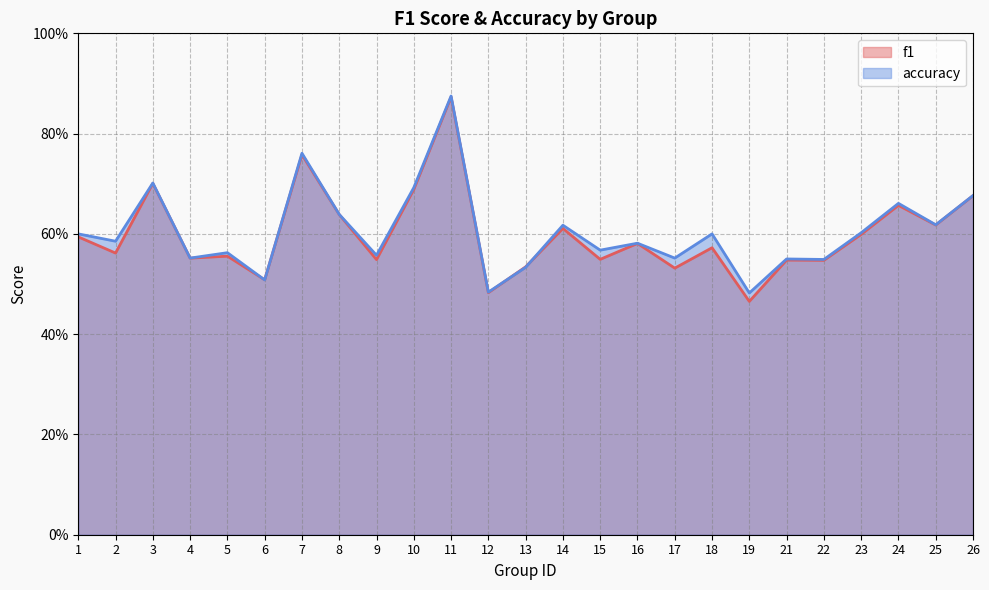

Which series has the widest spread of values?

f1